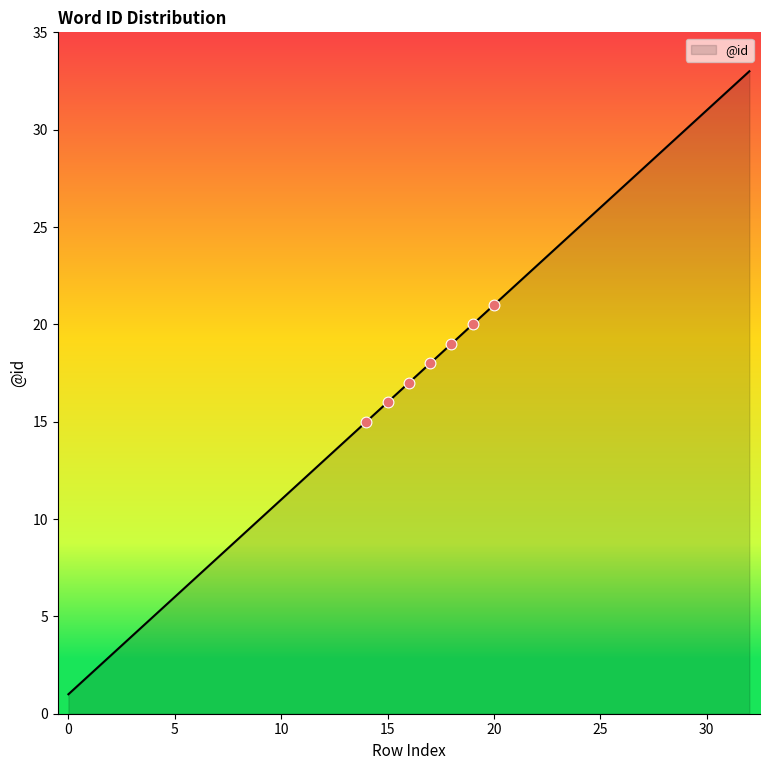

What is the difference between the maximum and minimum values?

32